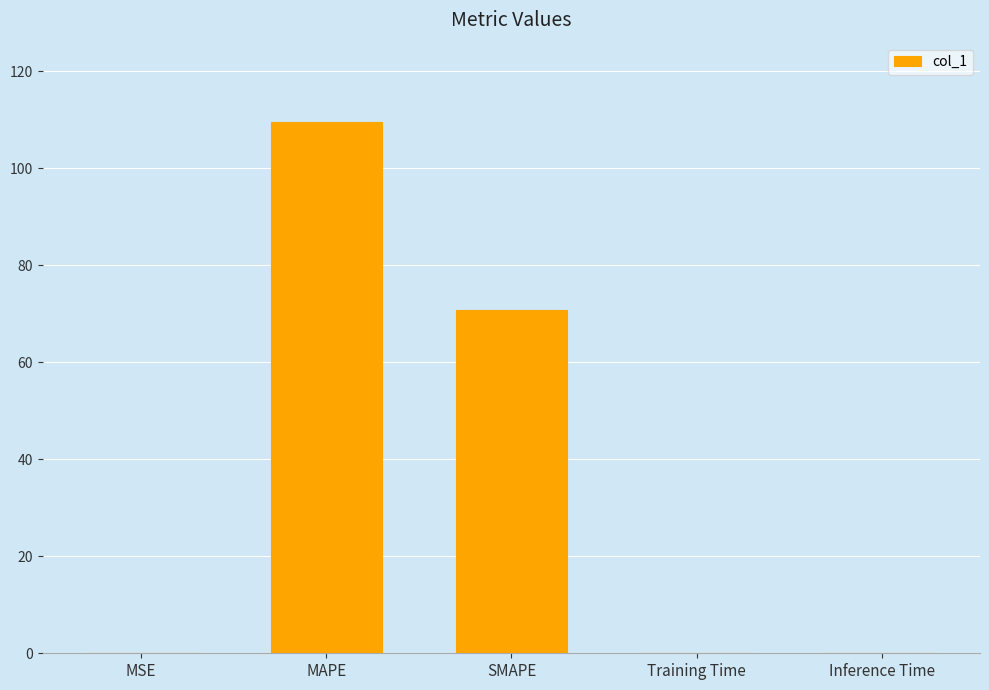

The value at Training Time is 0.0. True or false?

True